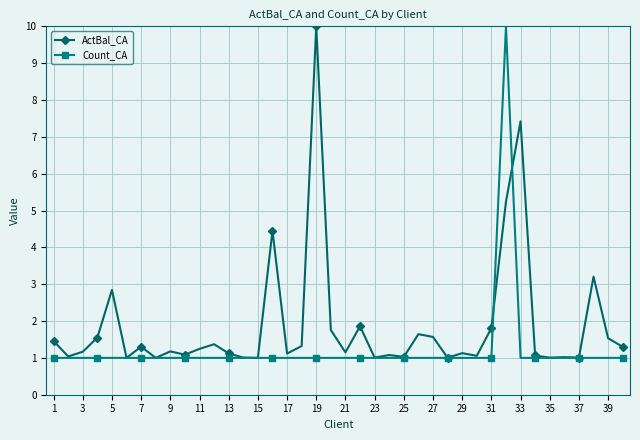

At how many categories does at least one series exceed 7?

3